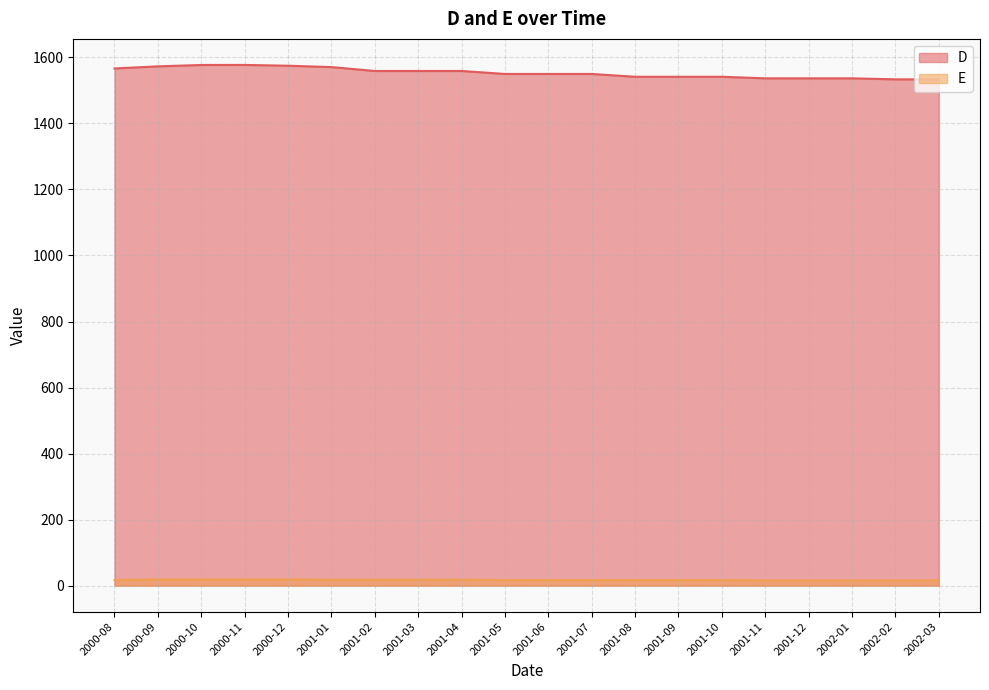

True or false: D has a value of 1549.9 at 2001-07.

True